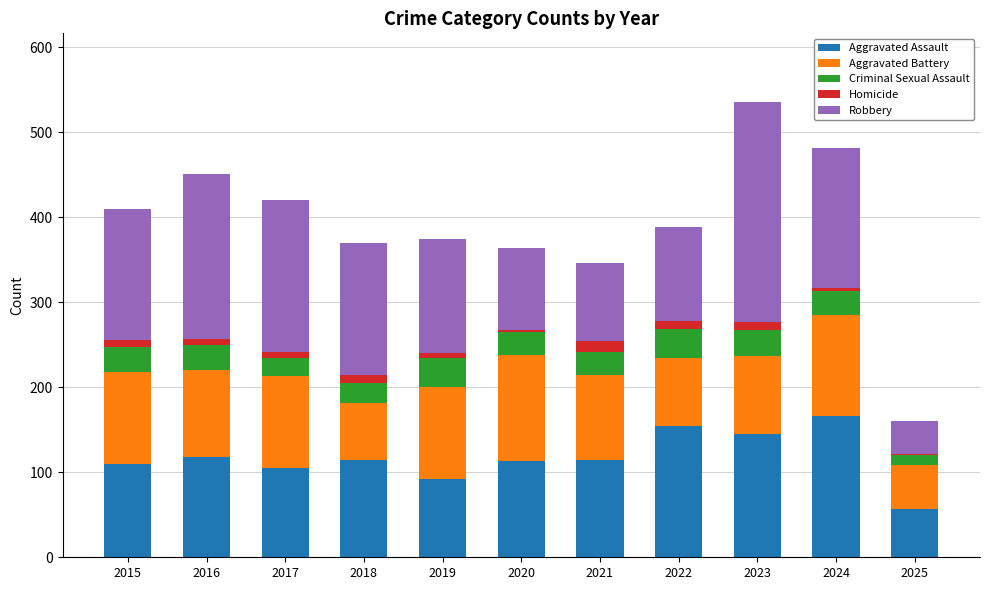

What is the minimum value for Aggravated Assault?

57